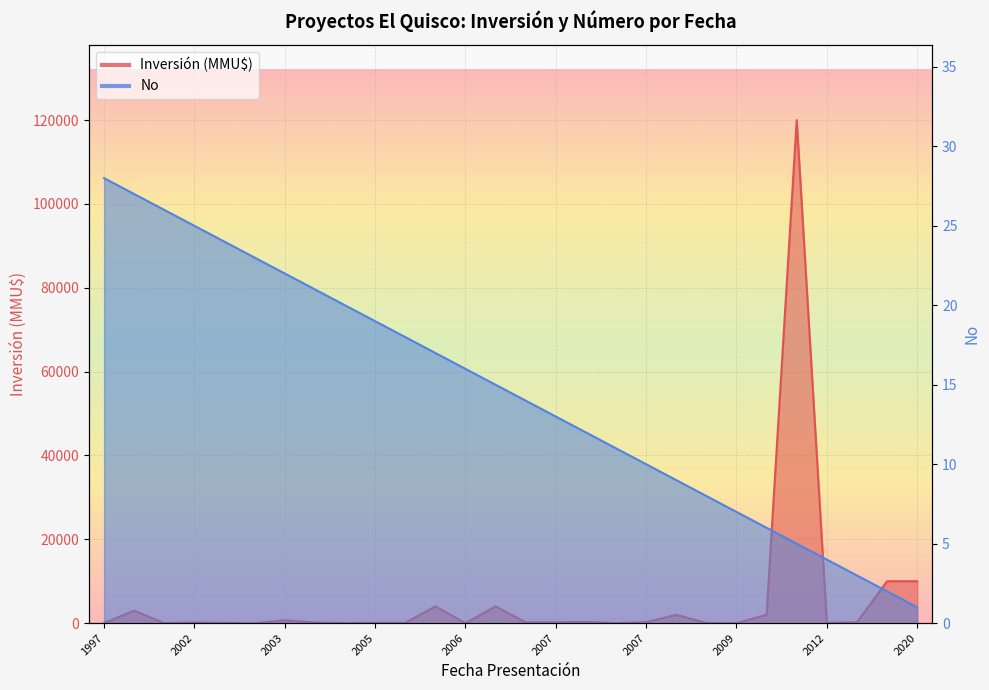

What is the minimum value shown in the chart?

1